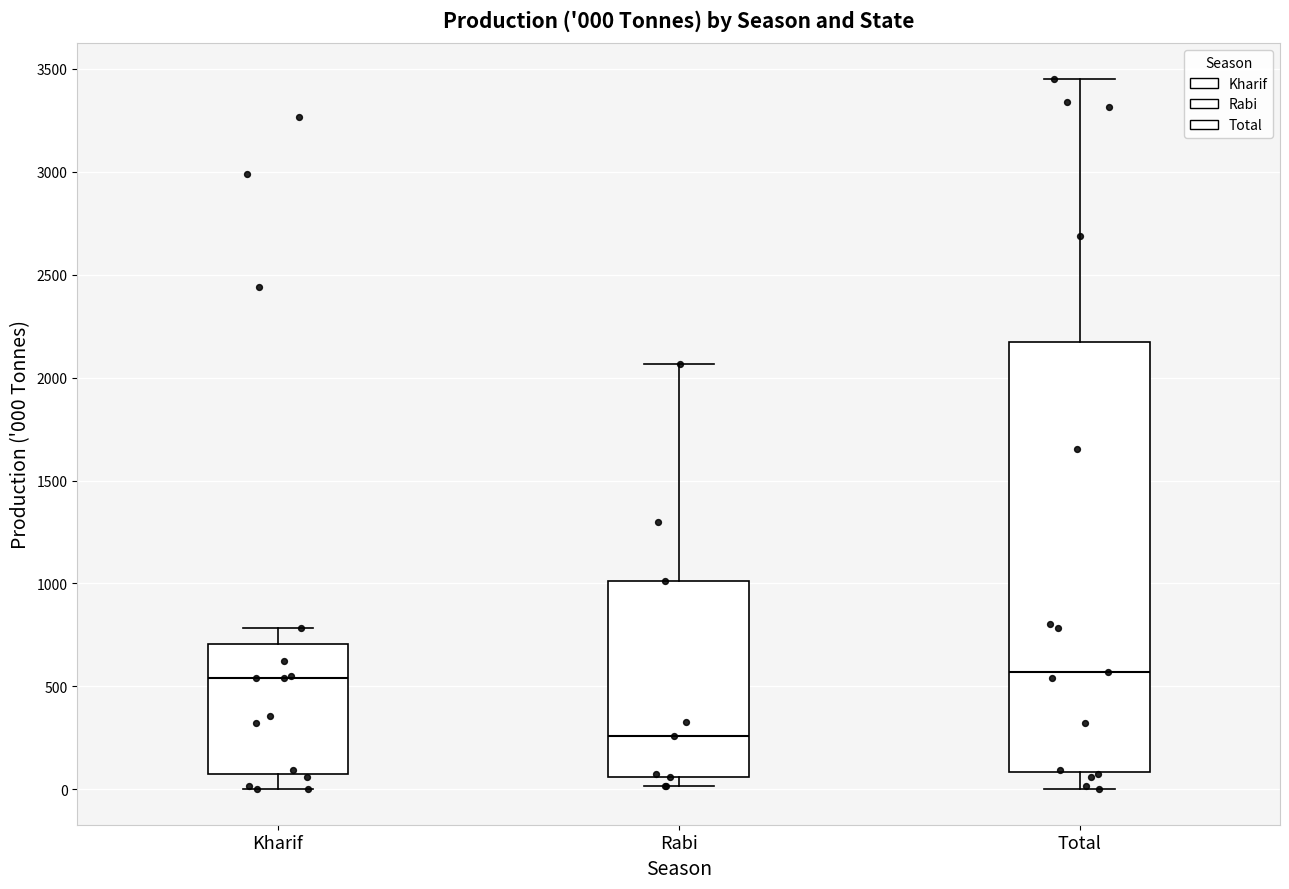

Which box has the lowest median line?

Rabi